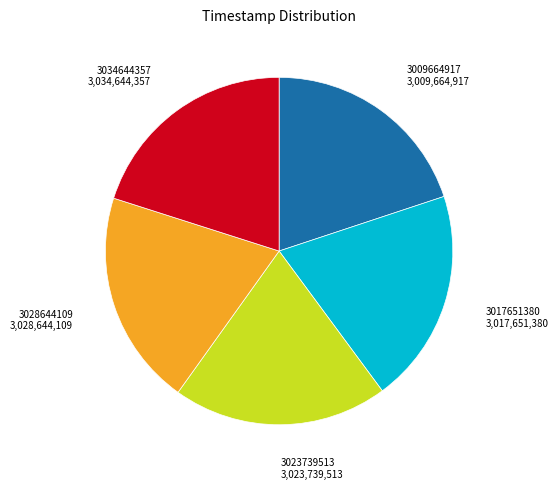

Is the sum of 3028644109 and 3017651380 greater than half?

No